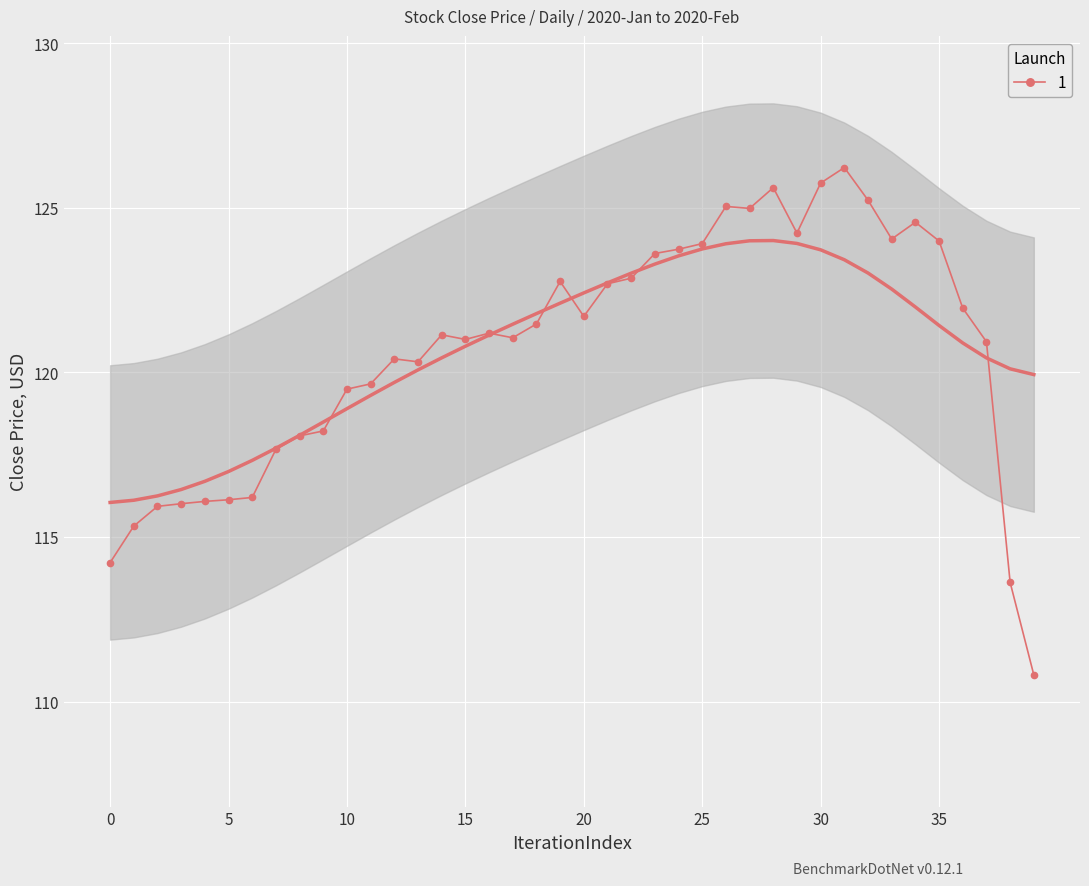

What is the lowest value of the 1 series?

110.8